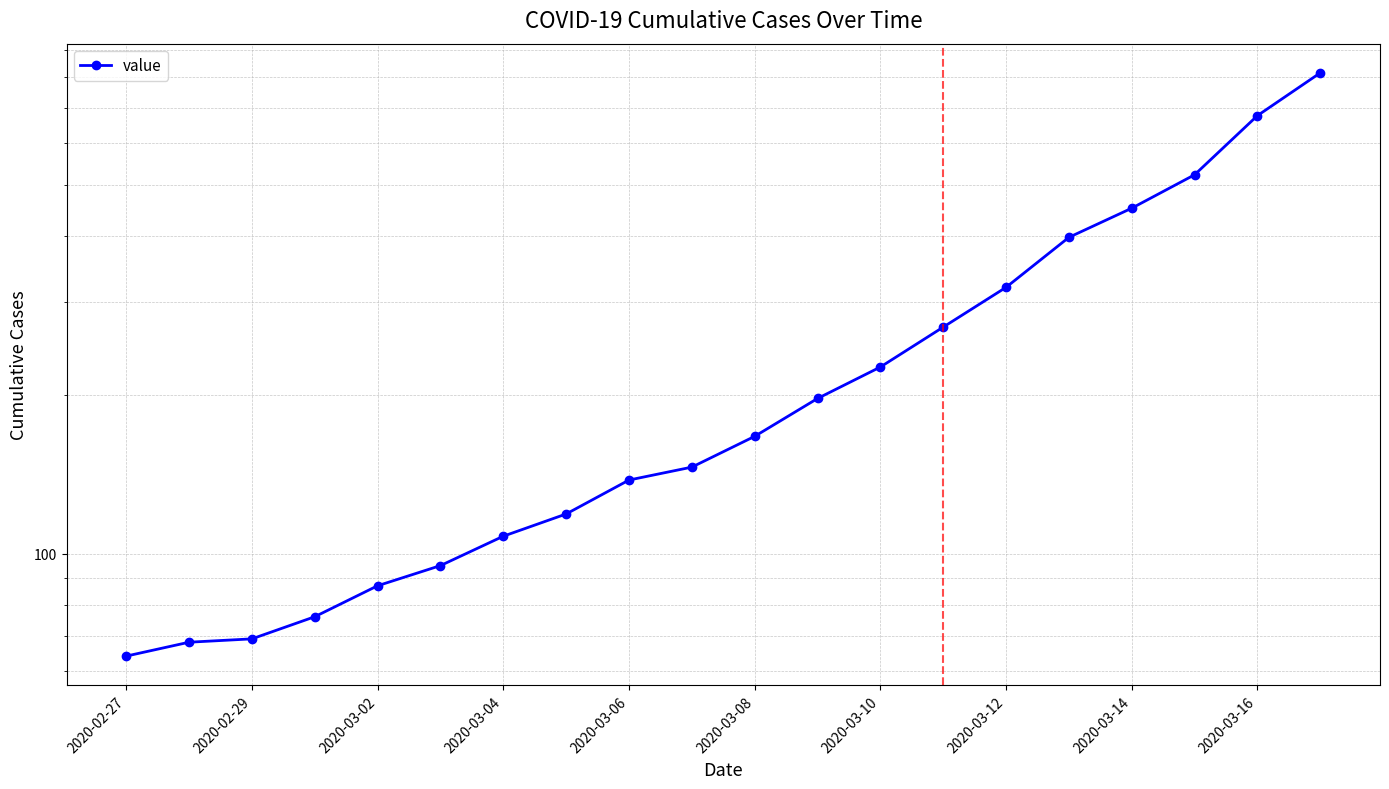

Reading left to right, what are all the values shown in this chart?

64	68	69	76	87	95	108	119	138	146	167	197	226	269	320	398	452	523	677	816